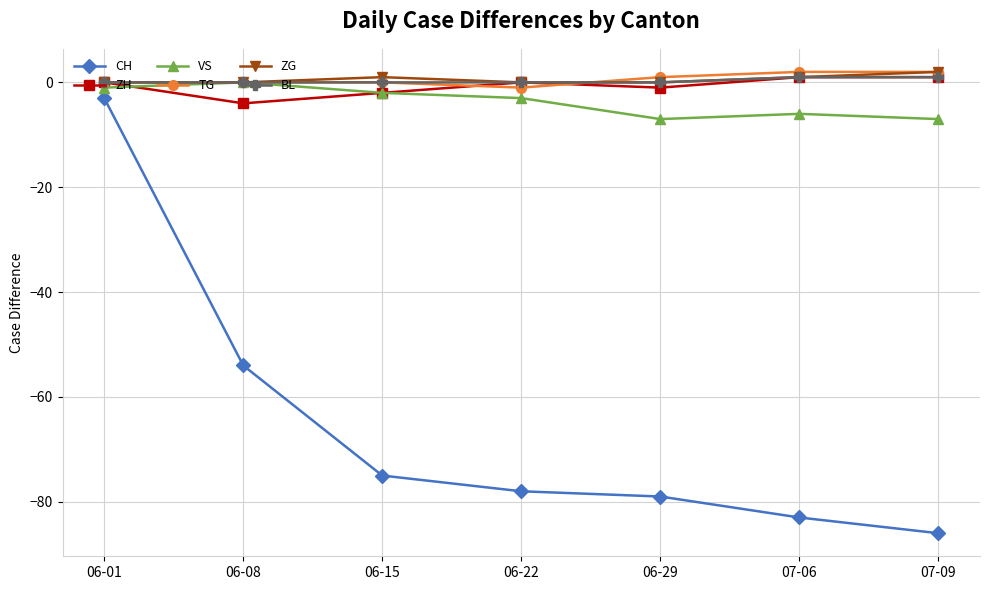

What is the difference between the second highest and minimum values in the TG series?

3